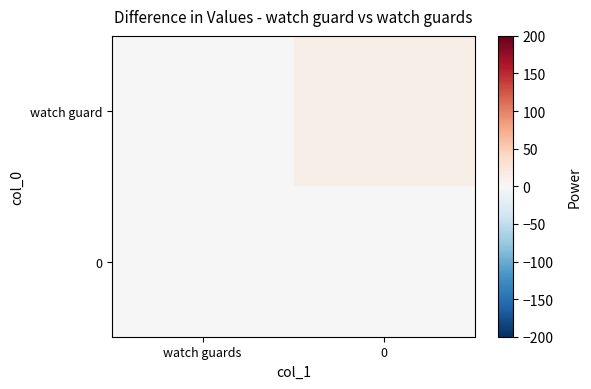

What is the total value across all series at watch guards?

1